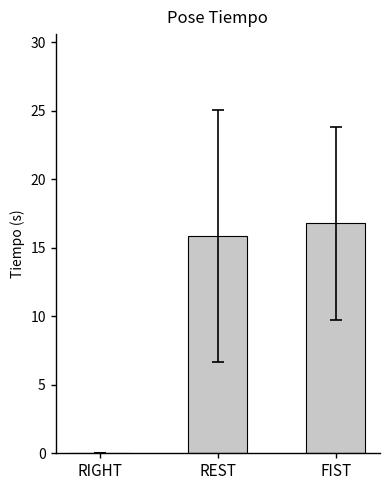

At which label does the data first exceed 15?

REST